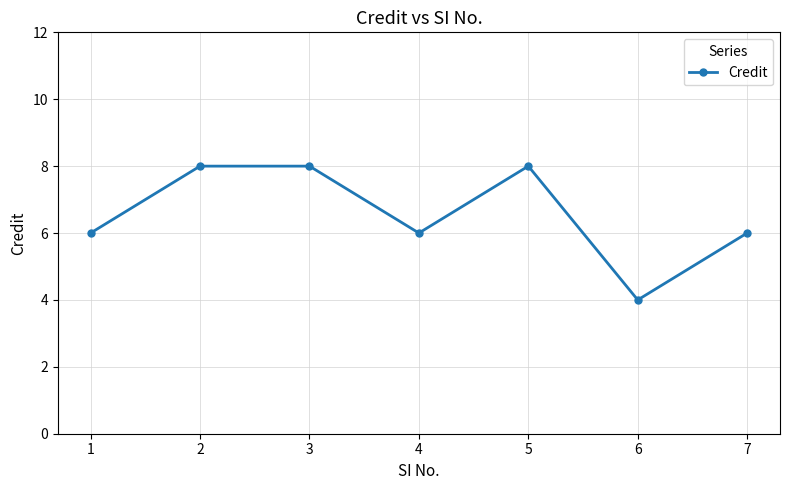

What is the value of the 2nd point from the left?

8